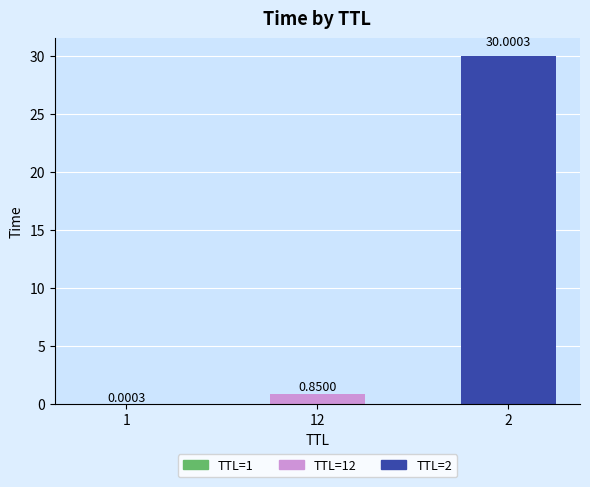

How many bars are there in total?

3